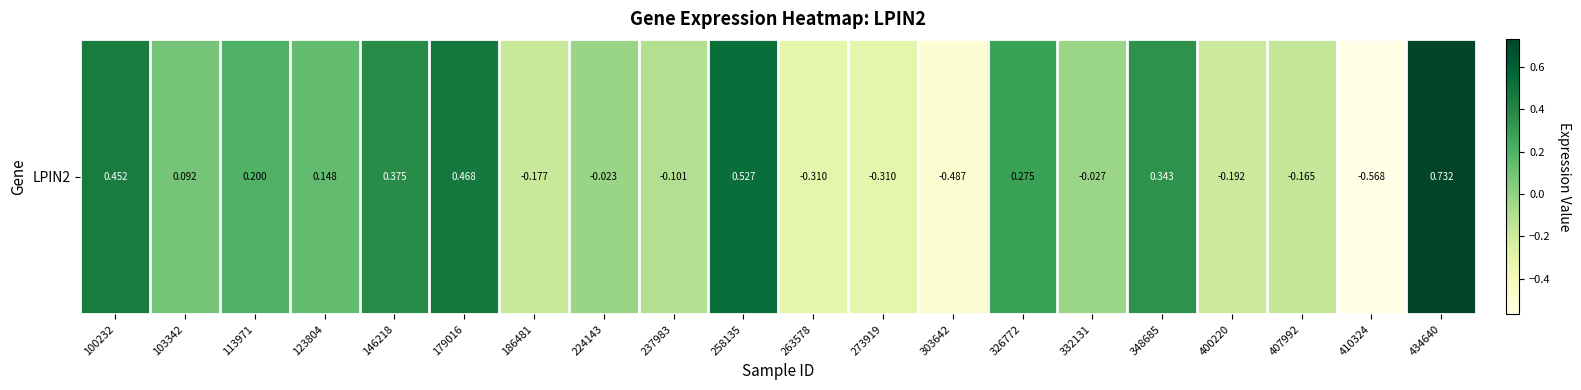

What is the average value?

0.1